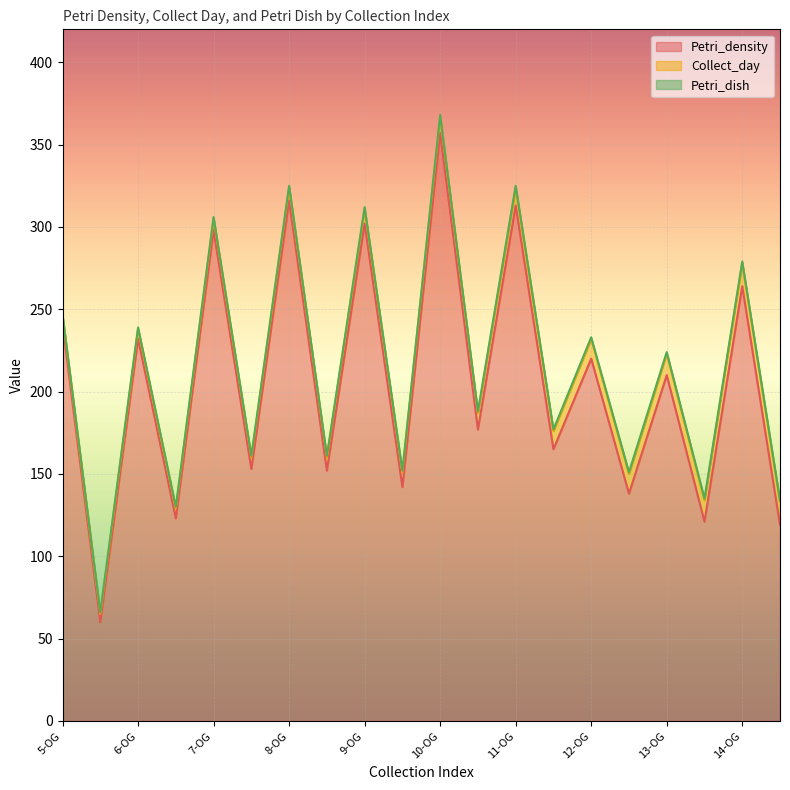

Reading left to right, list all the values displayed in this chart.

Petri_density: 241	60	232	123	298	153	316	152	302	142	357	177	313	165	220	138	210	121	264	119
Collect_day: 5	5	6	6	7	7	8	8	9	9	10	10	11	11	12	12	13	13	14	14
Petri_dish: 1	1	1	1	1	1	1	1	1	1	1	1	1	1	1	1	1	1	1	1